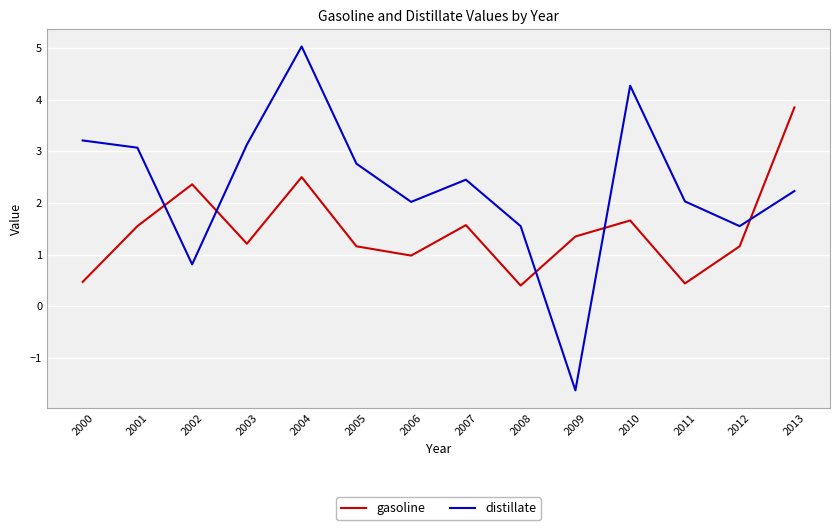

Which category has the highest value across all series?

2004